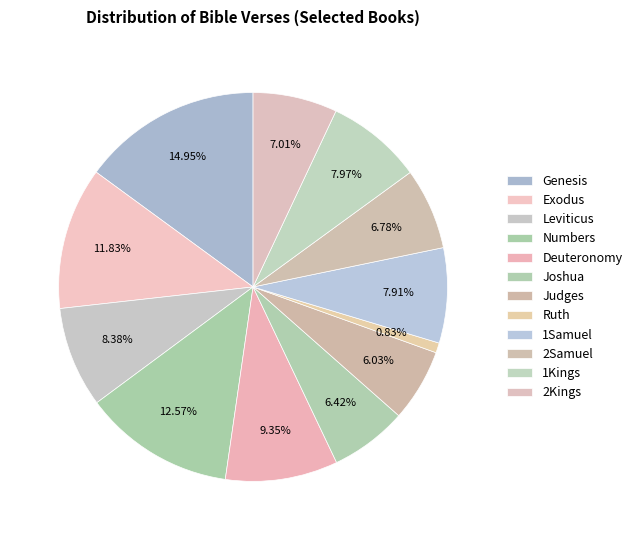

What is the change in value from 1Samuel to 2Samuel?

-116